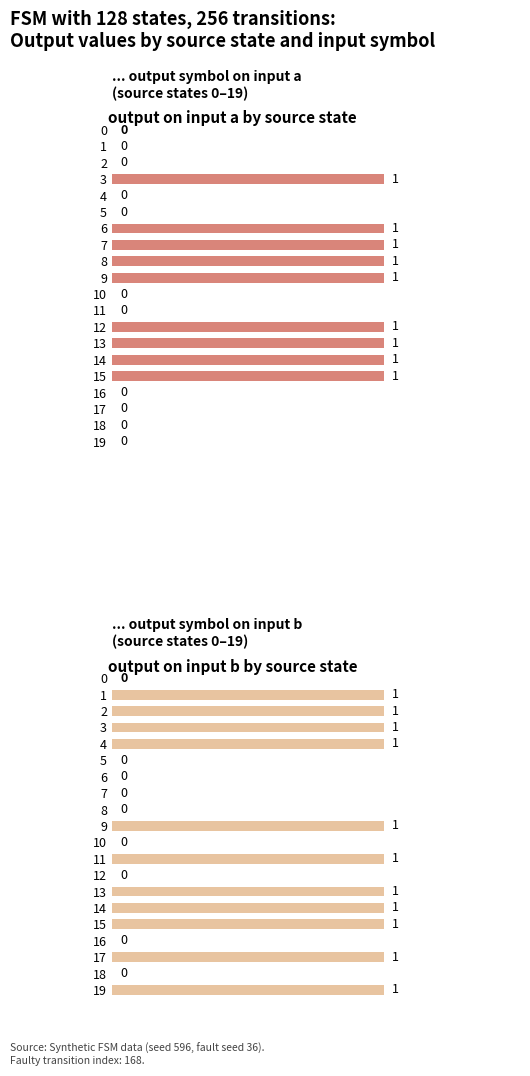

Which series has the largest total across all categories?

output on input b